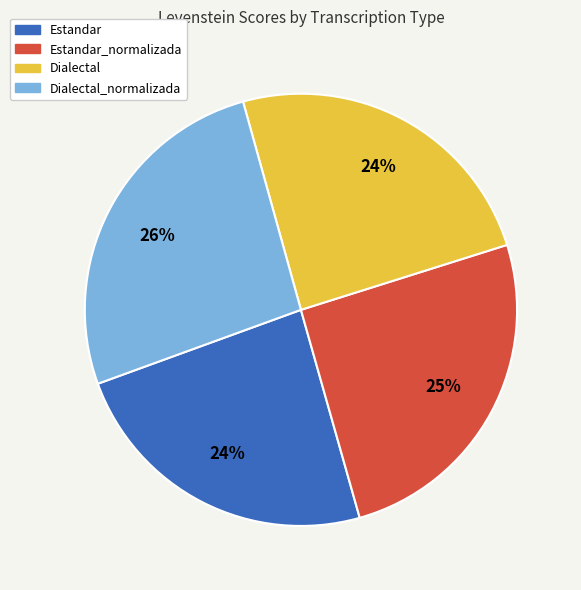

Do Dialectal_normalizada and Estandar together represent more than half of the pie?

Yes